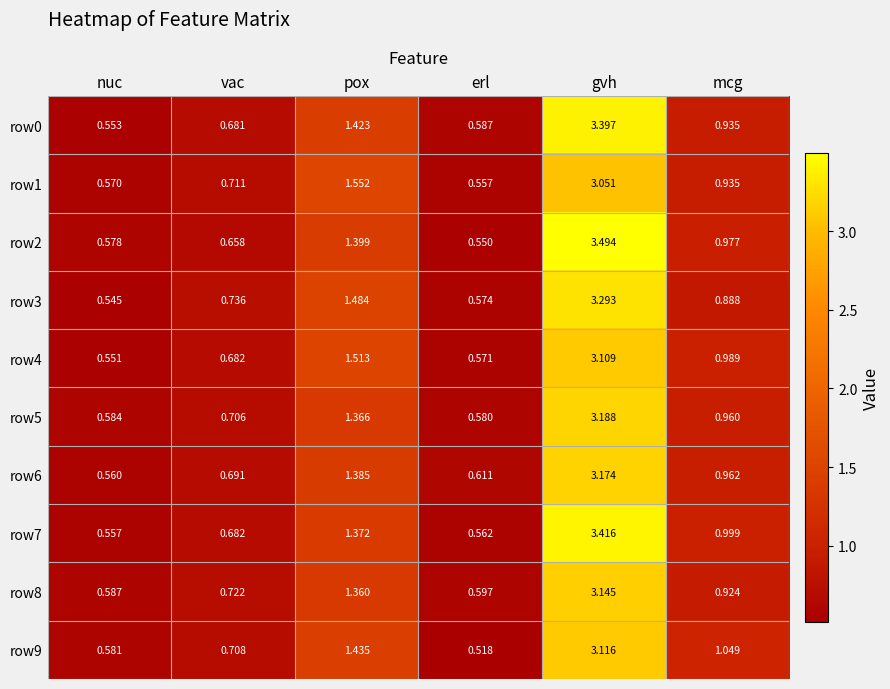

Which series has the largest total across all categories?

row2